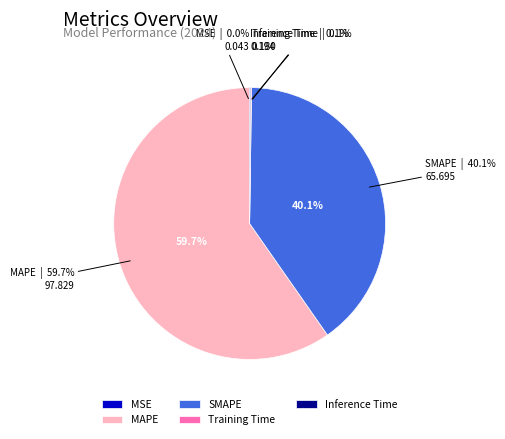

Is there any slice that represents more than half of the pie?

Yes